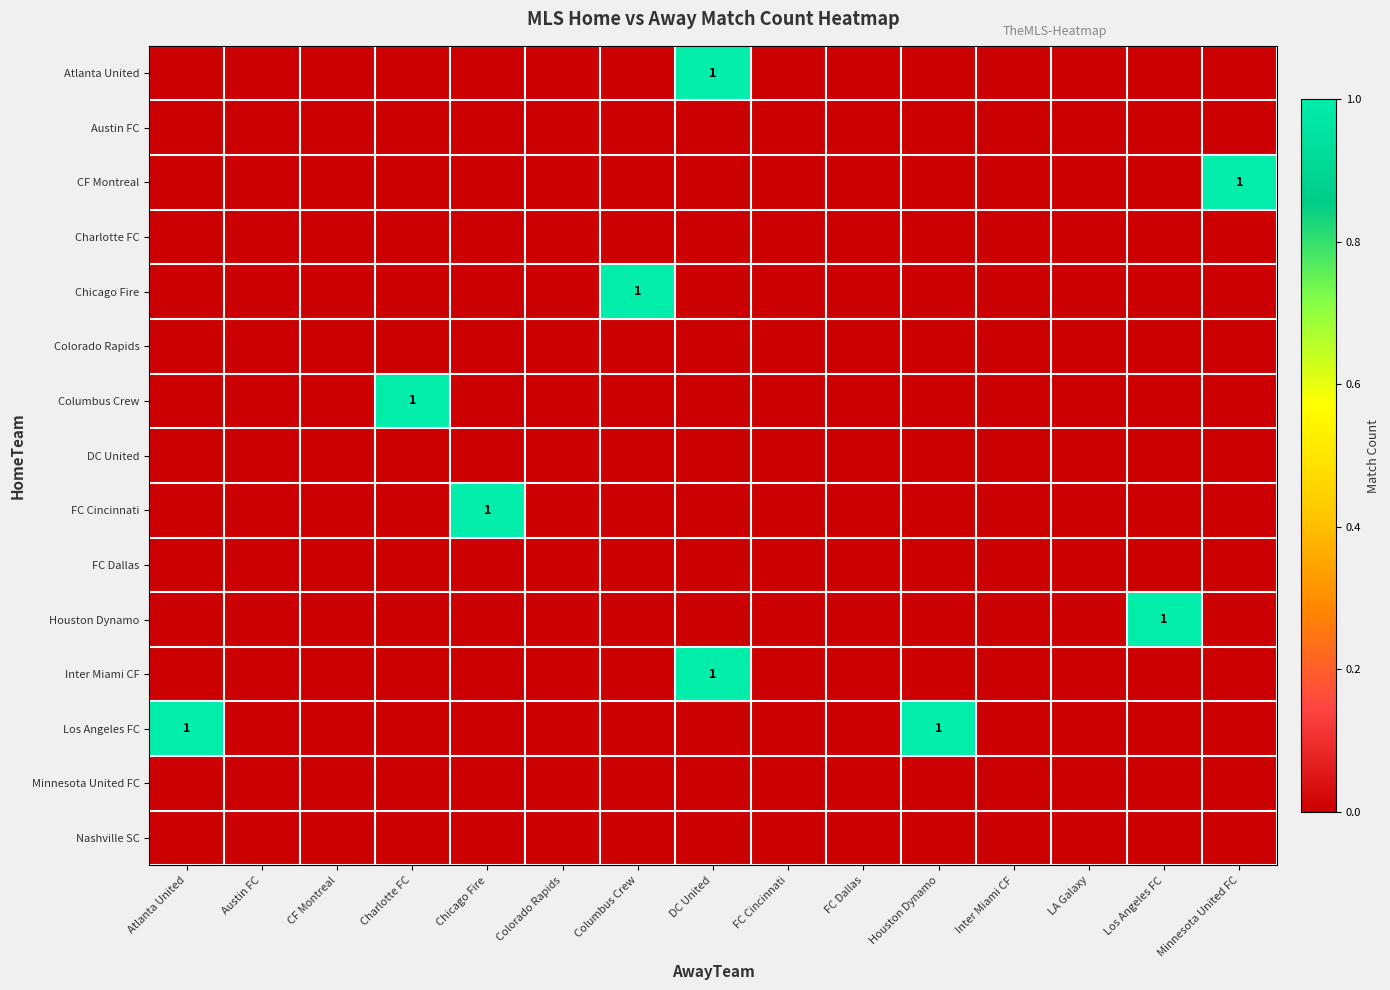

Rank the series at LA Galaxy from highest to lowest value.

Atlanta United, Austin FC, CF Montreal, Charlotte FC, Chicago Fire, Colorado Rapids, Columbus Crew, DC United, FC Cincinnati, FC Dallas, Houston Dynamo, Inter Miami CF, Los Angeles FC, Minnesota United FC, Nashville SC